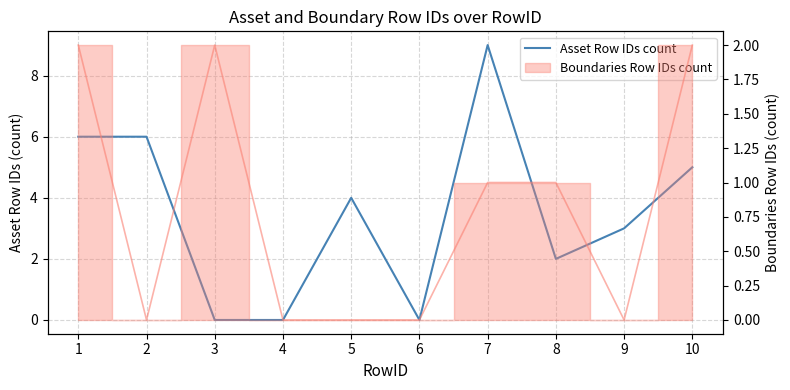

At which label is the value closest to 4?

5